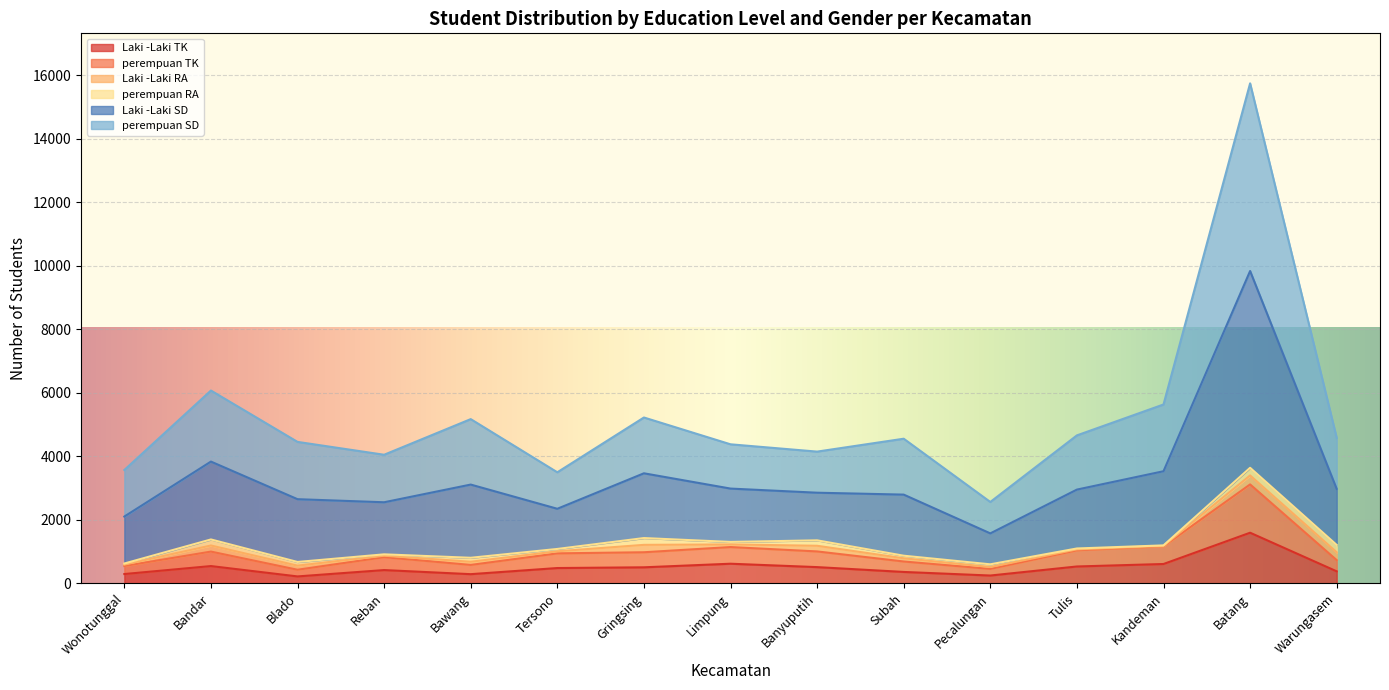

What is the maximum value shown in the chart?

15745